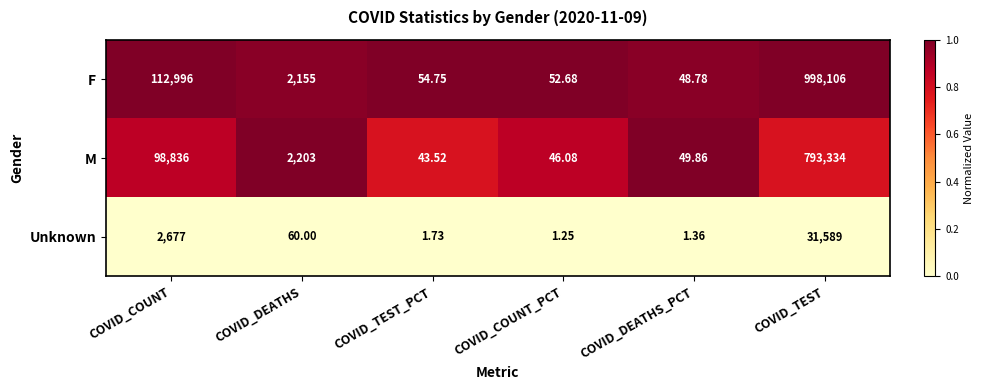

Where does the Unknown series first go above 60?

COVID_COUNT